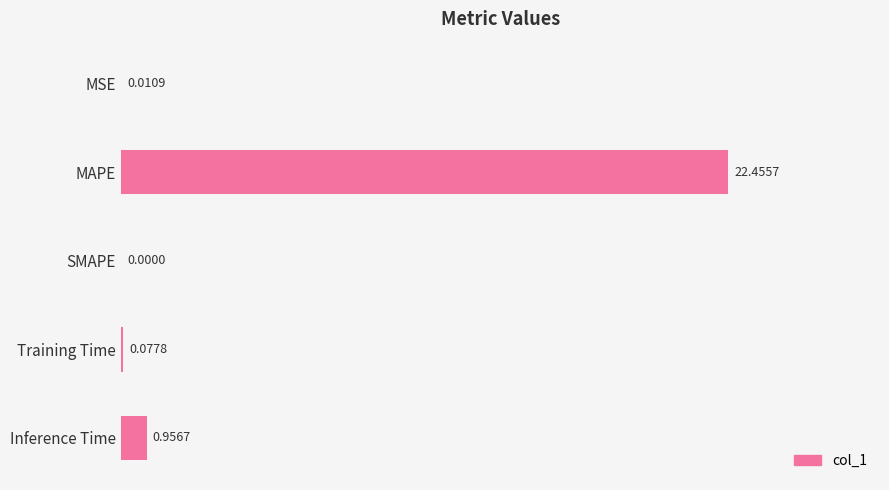

At which label is the value closest to 11?

Inference Time